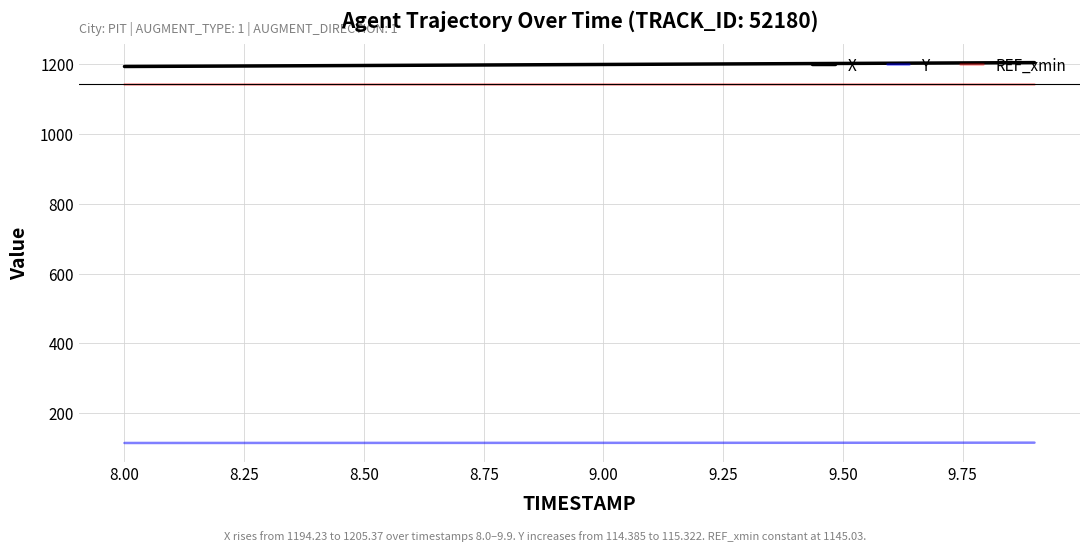

Rank the series by their maximum value, from lowest to highest.

Y, REF_xmin, X